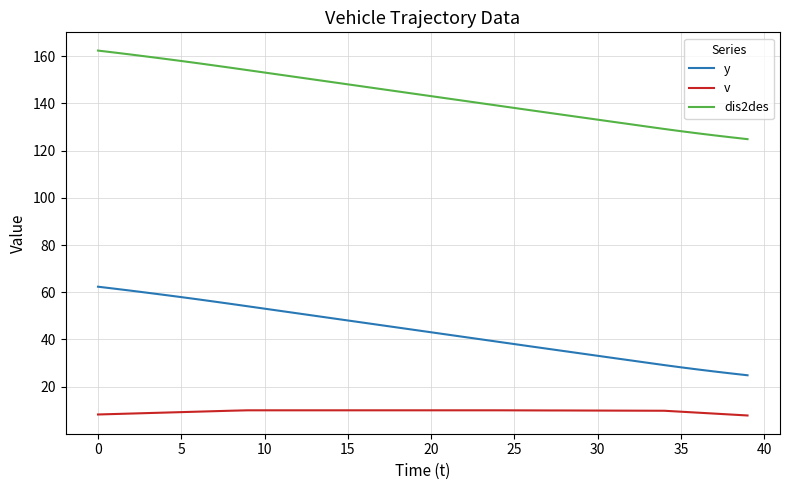

True or false: v and y cross at least once.

False